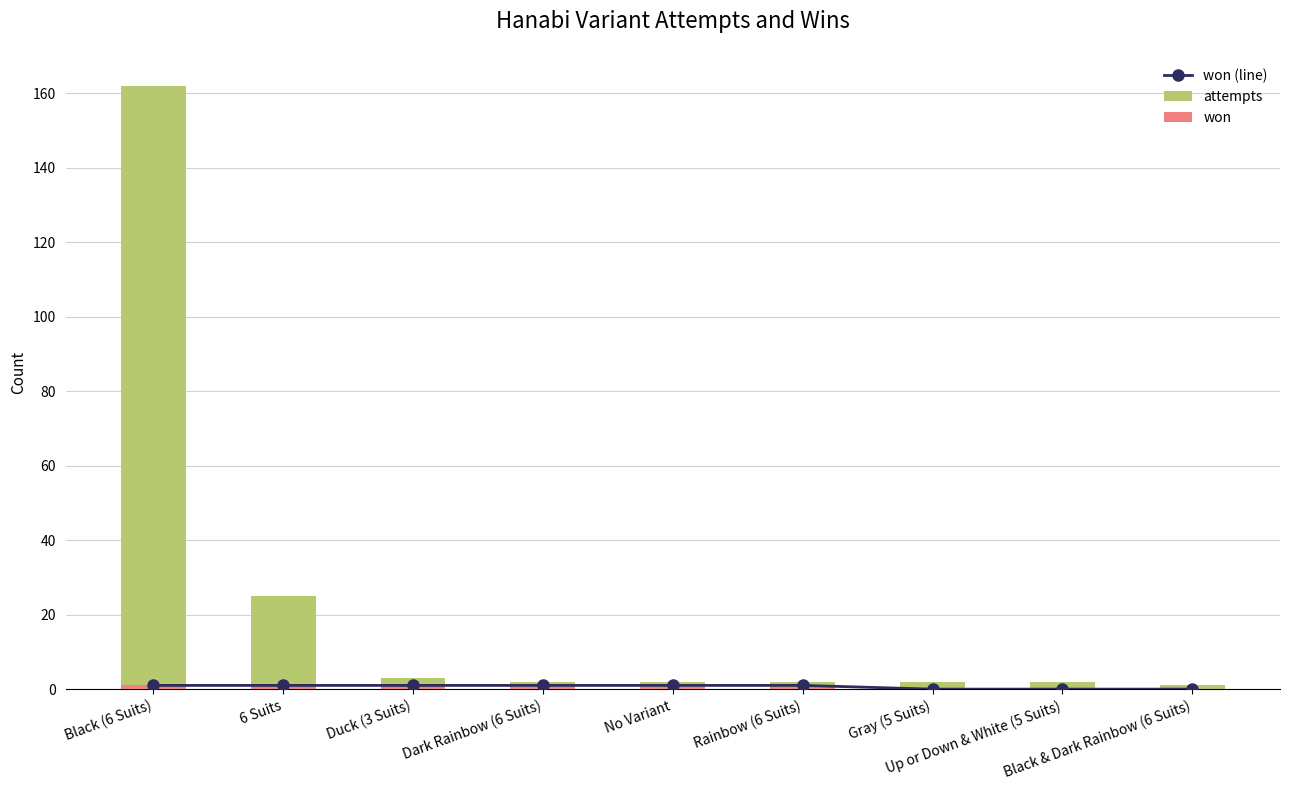

What is the sum of all won (line) values?

6